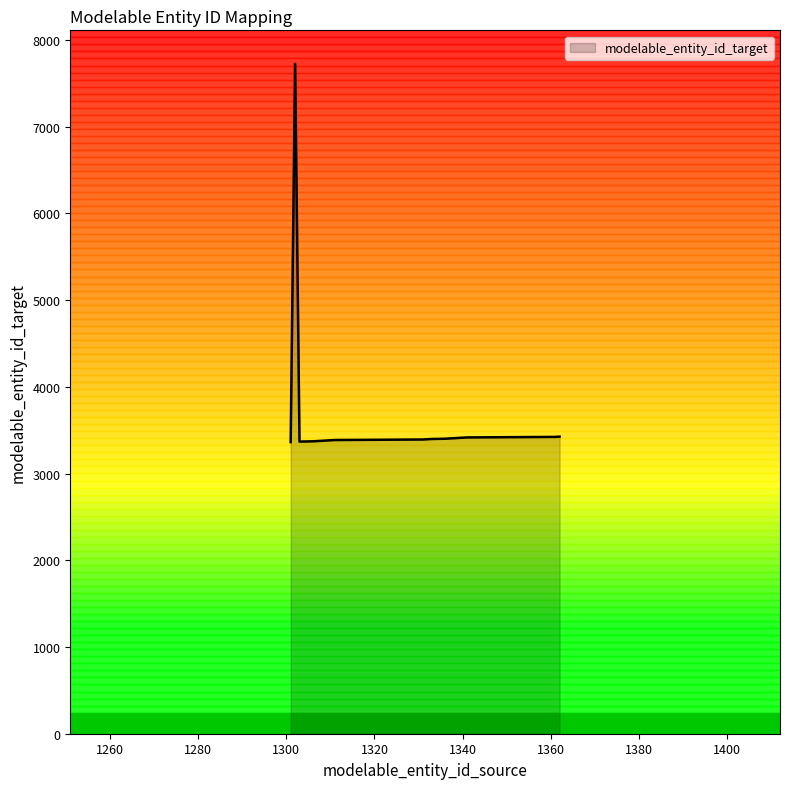

How many lines are shown in the chart?

1